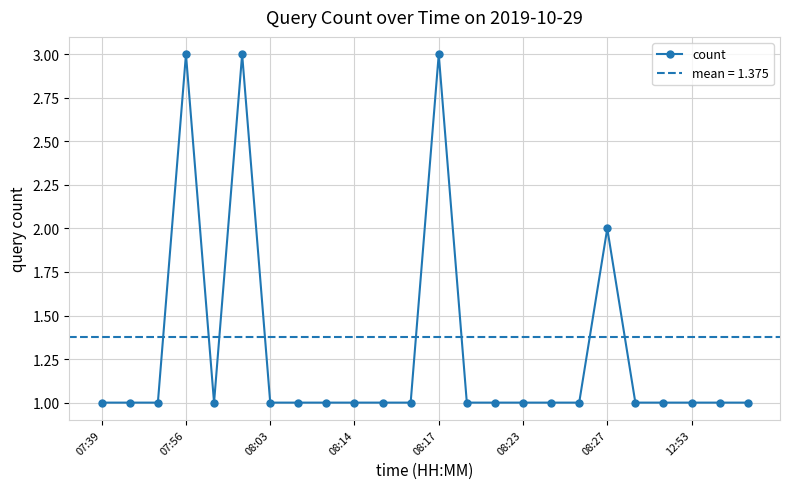

What is the difference between the second highest and minimum values?

2